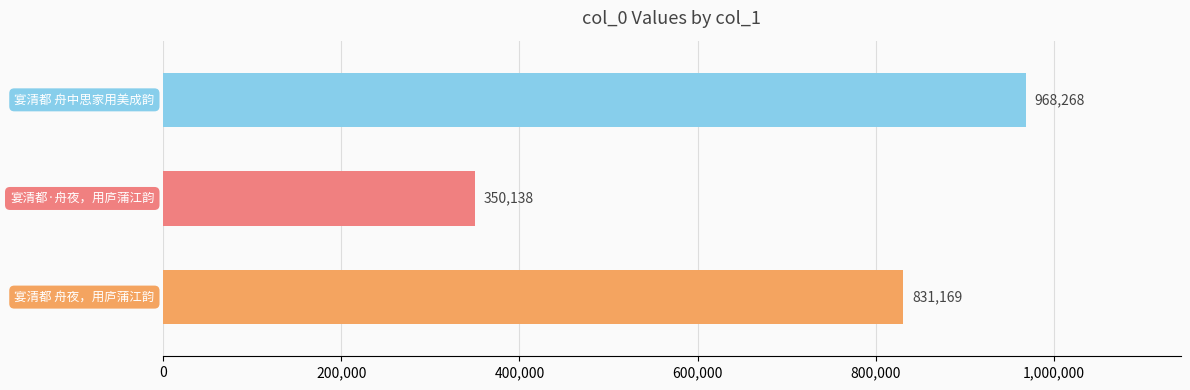

How many values are between 350138 and 968268?

3